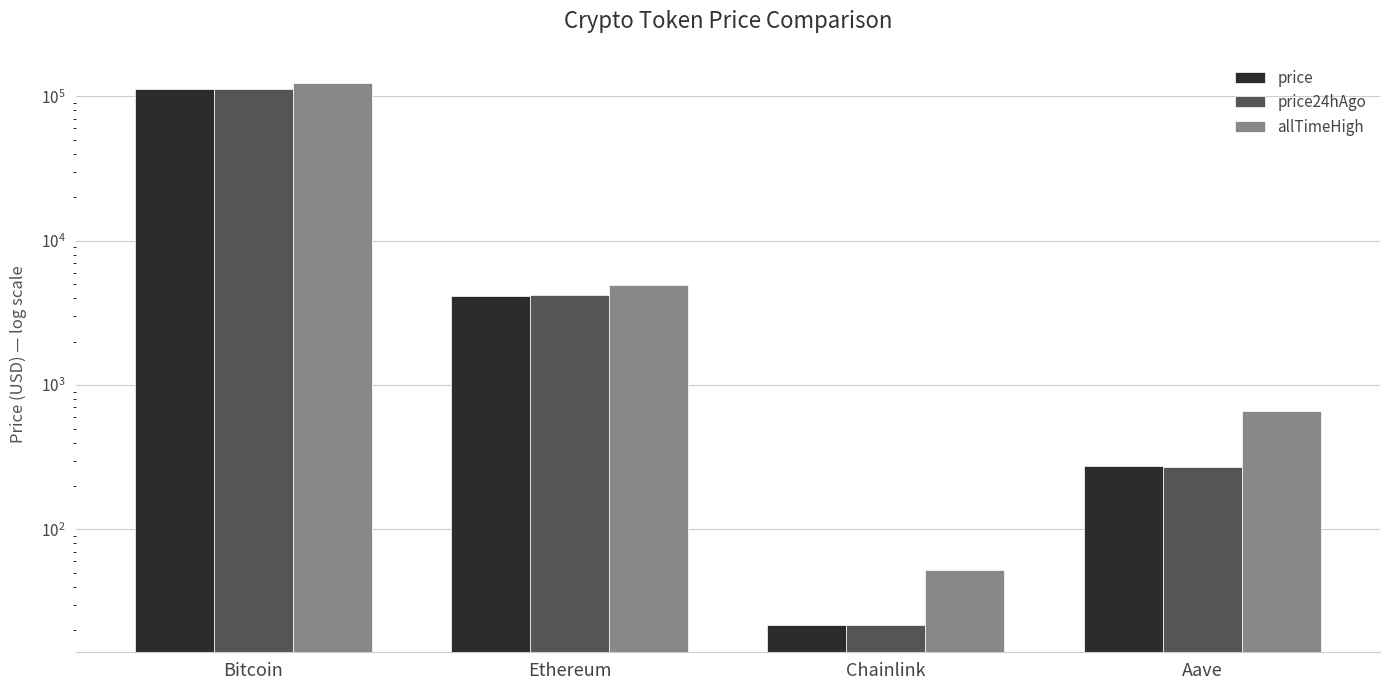

At which label is allTimeHigh closest to 62090?

Ethereum